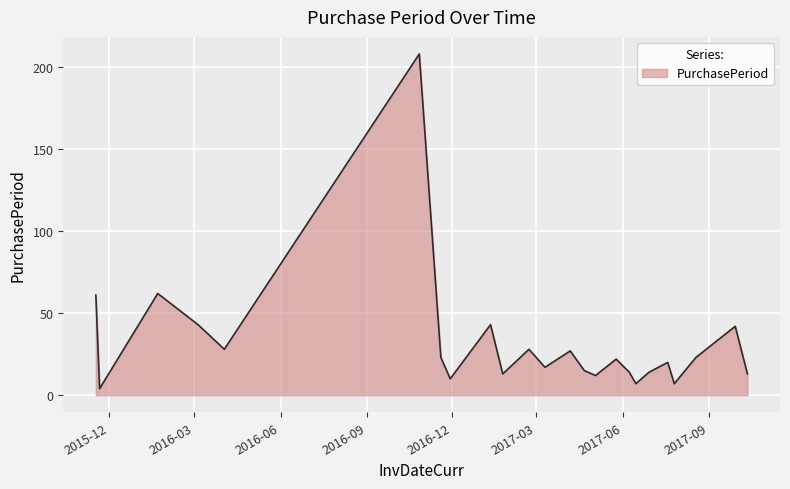

What is the maximum value shown in the chart?

208